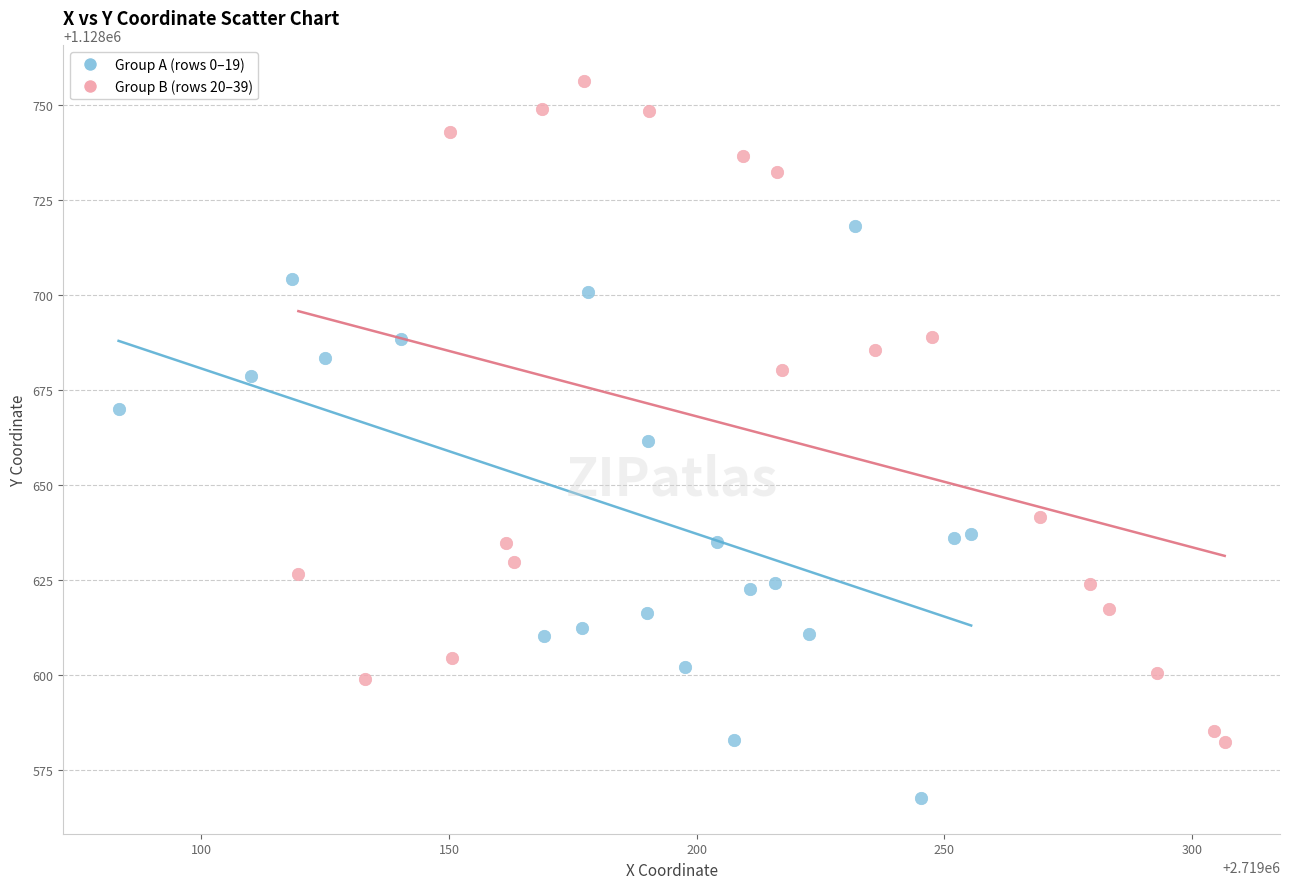

Which series reaches the maximum Y coordinate?

Group B (rows 20–39)